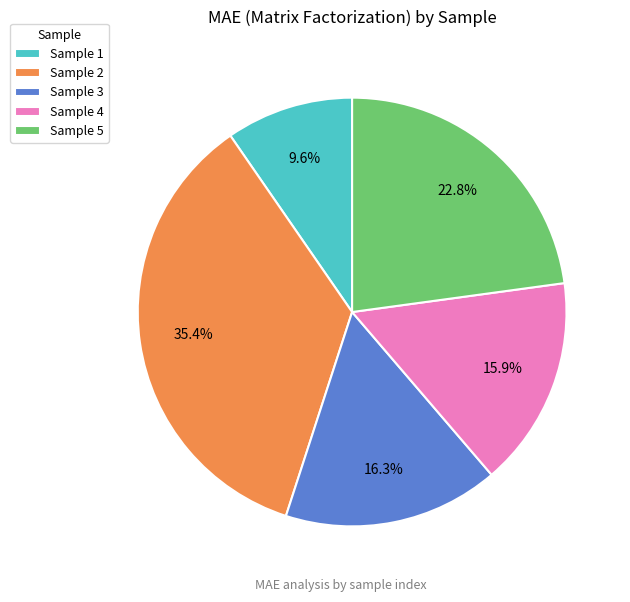

Which has a higher value, Sample 1 or Sample 4?

Sample 4